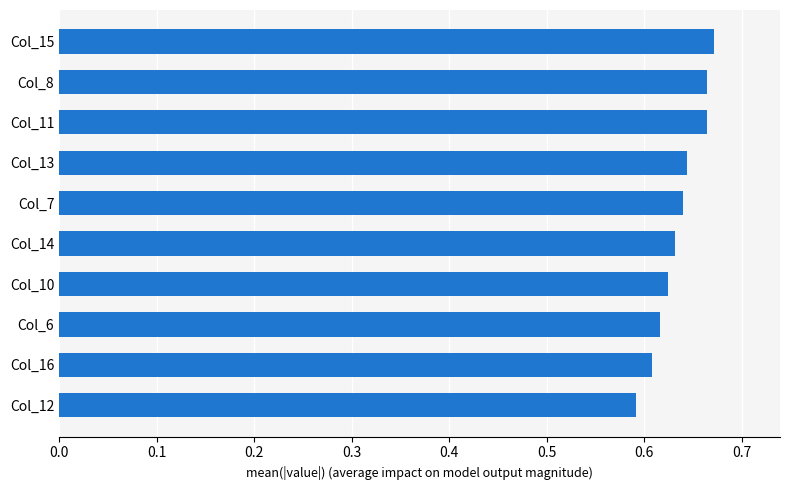

What is the sum of all values?

6.4